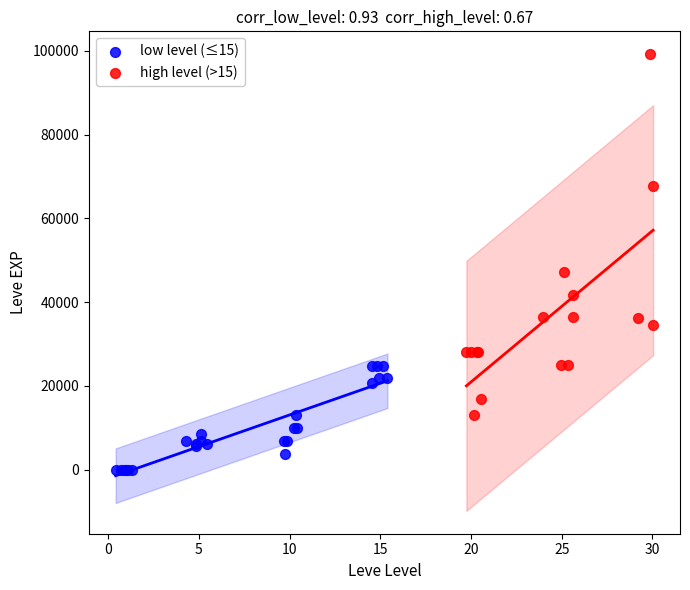

Which series contains the highest Y value?

high level (>15)